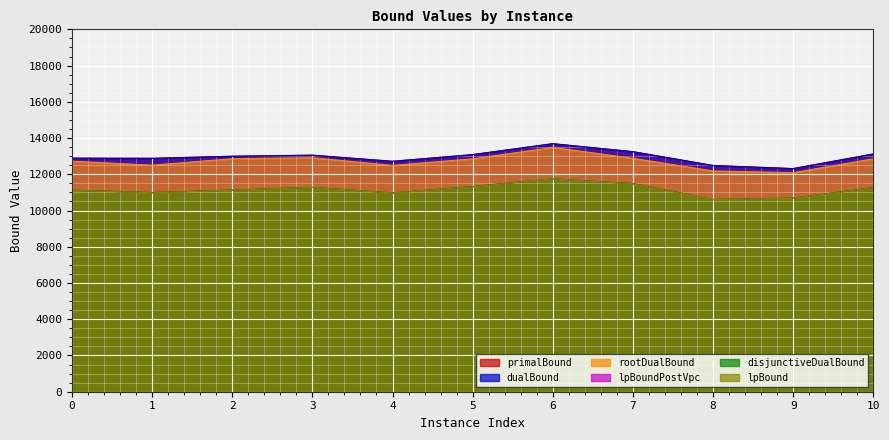

True or false: lpBoundPostVpc and rootDualBound cross at least once.

False